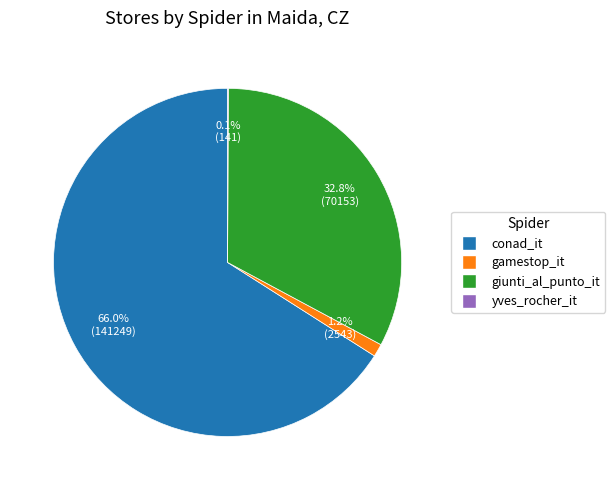

Does any single category account for the majority?

Yes